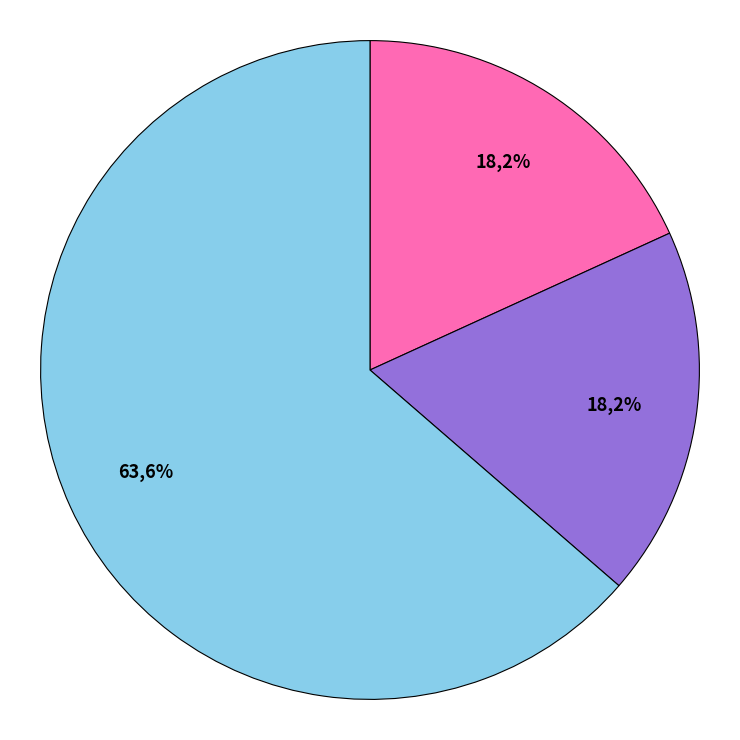

To the nearest percent, what portion does Robbery represent?

64%